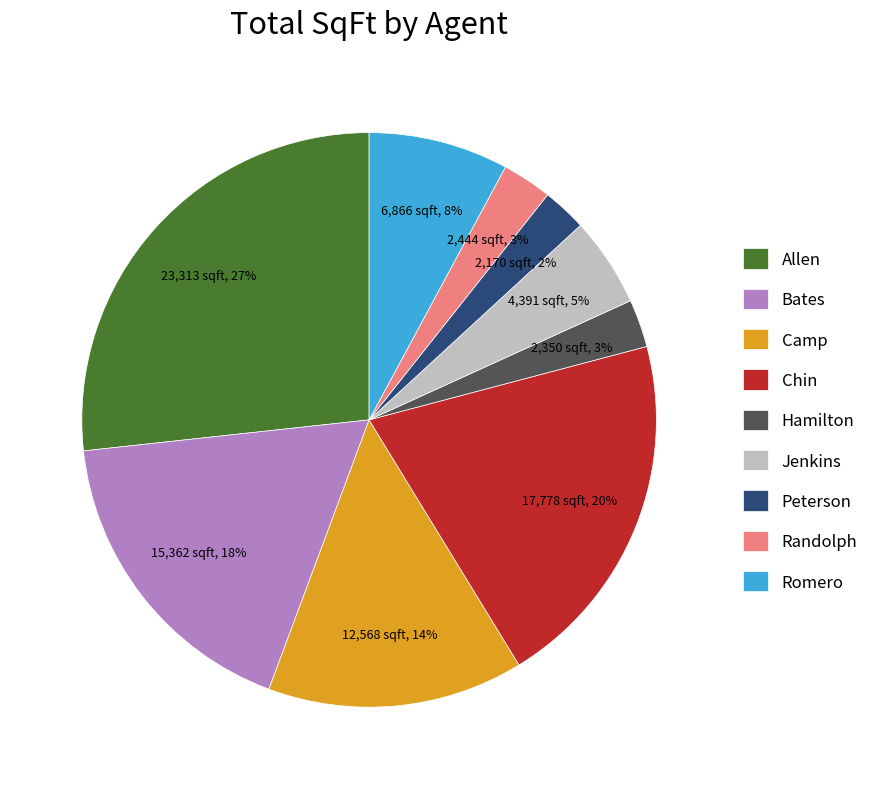

What percentage is the Hamilton slice, to the nearest percent?

3%